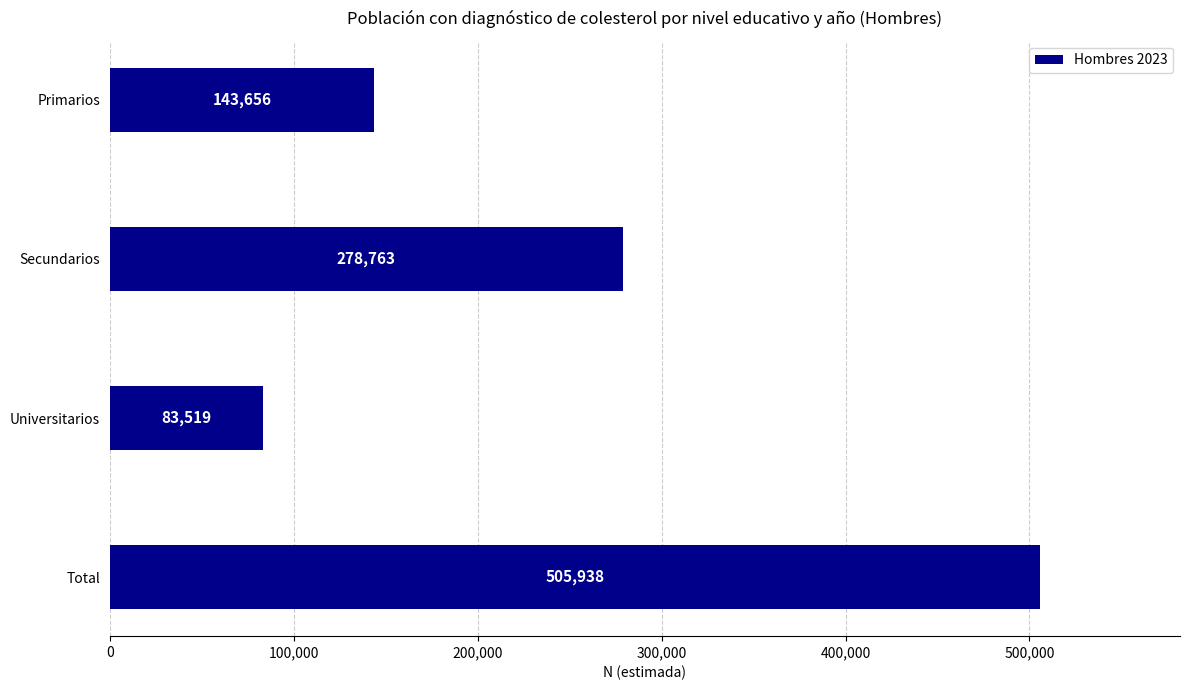

The chart shows a value of 143656 at Primarios. True or false?

True